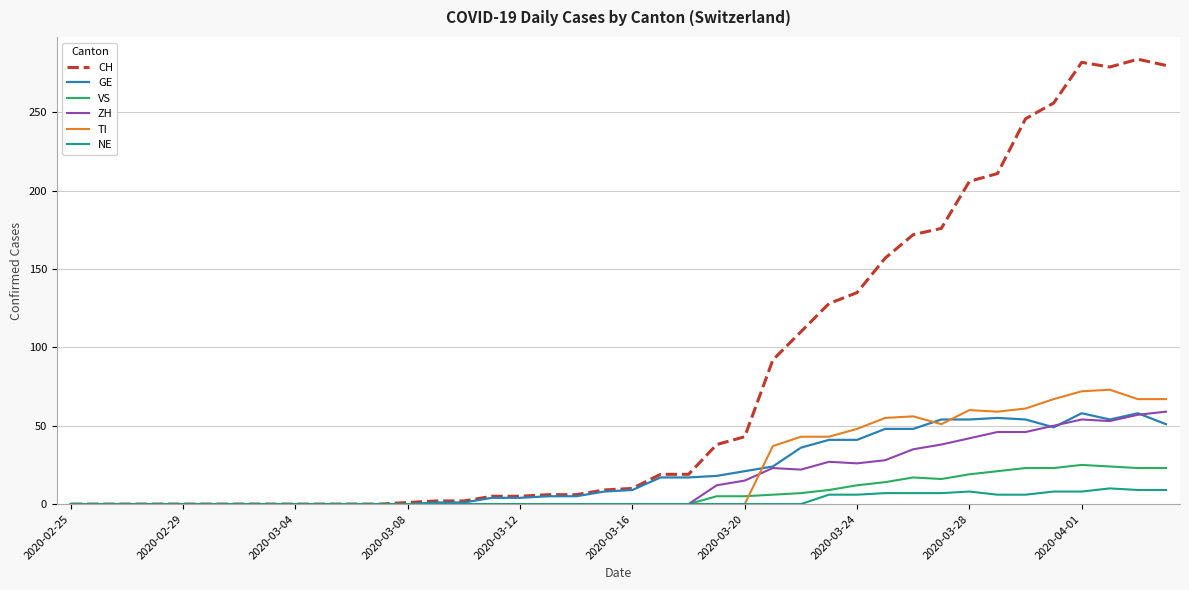

Which series has the largest total across all categories?

CH